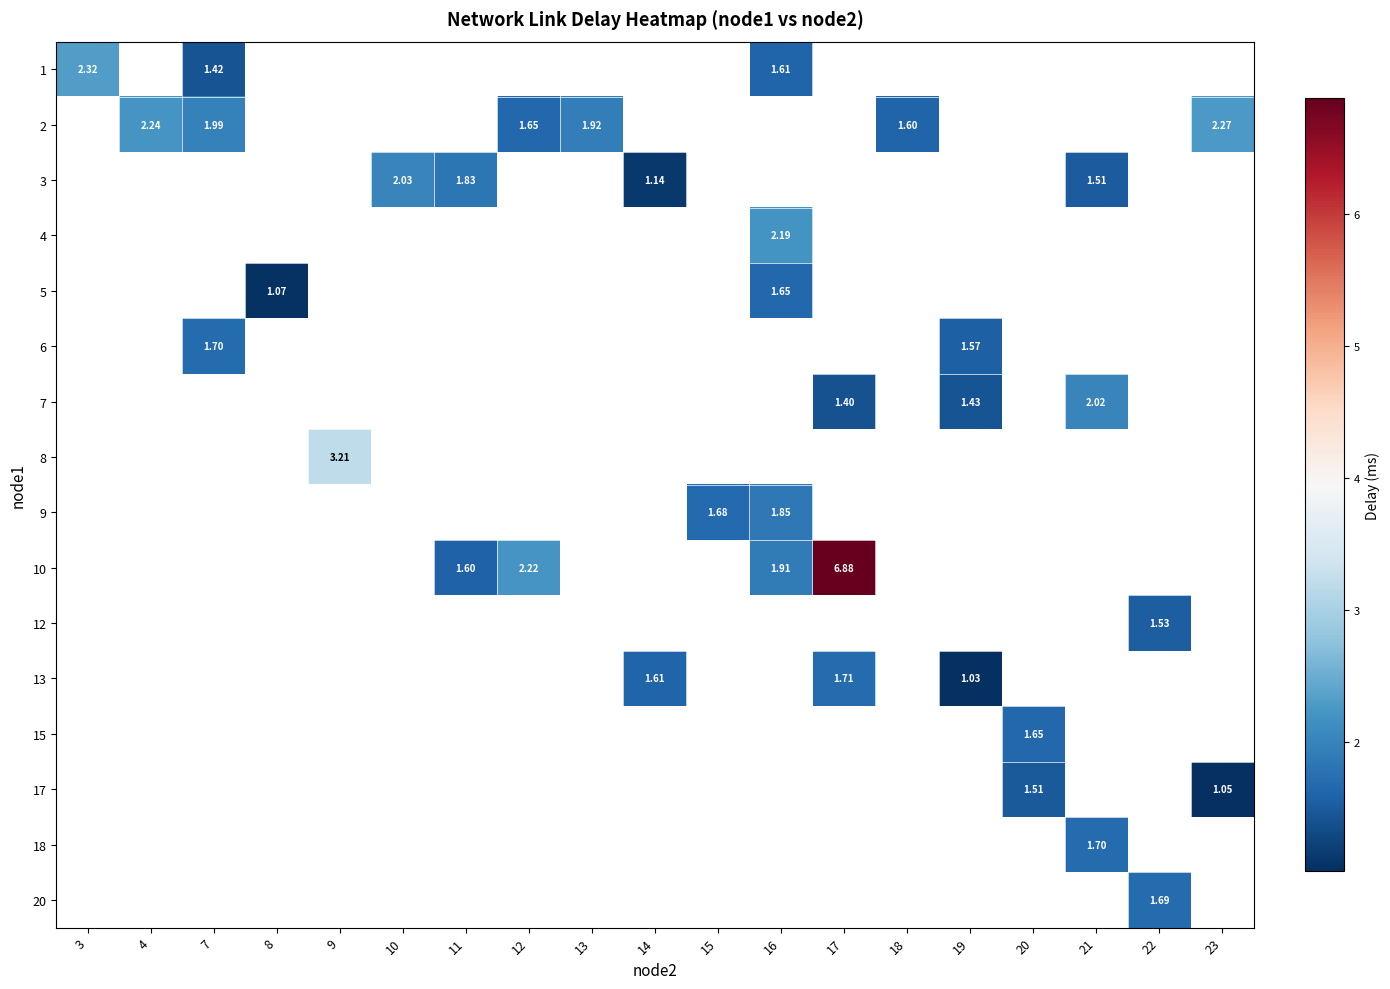

Which label corresponds to the smallest value in the chart?

19